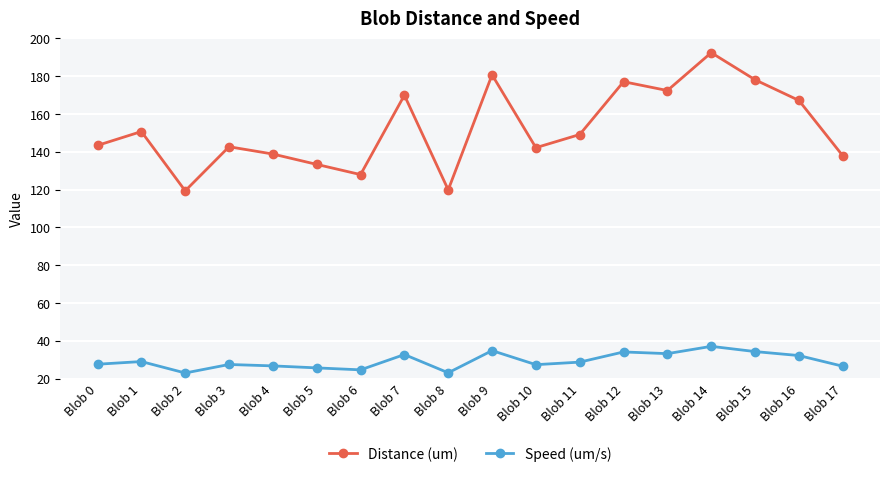

True or false: Speed (um/s) and Distance (um) cross at least once.

False